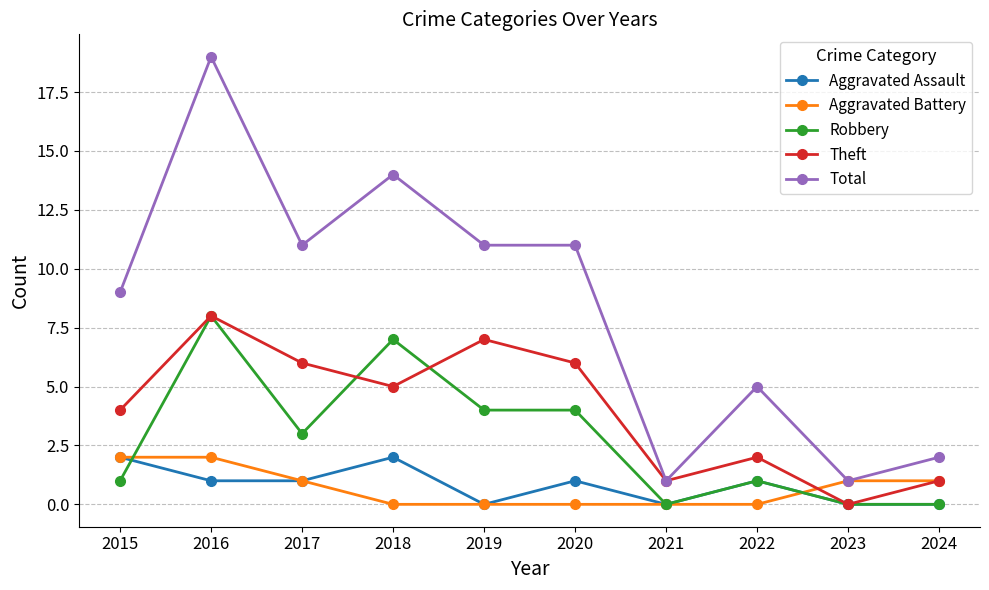

What is the average value of the Total series?

8